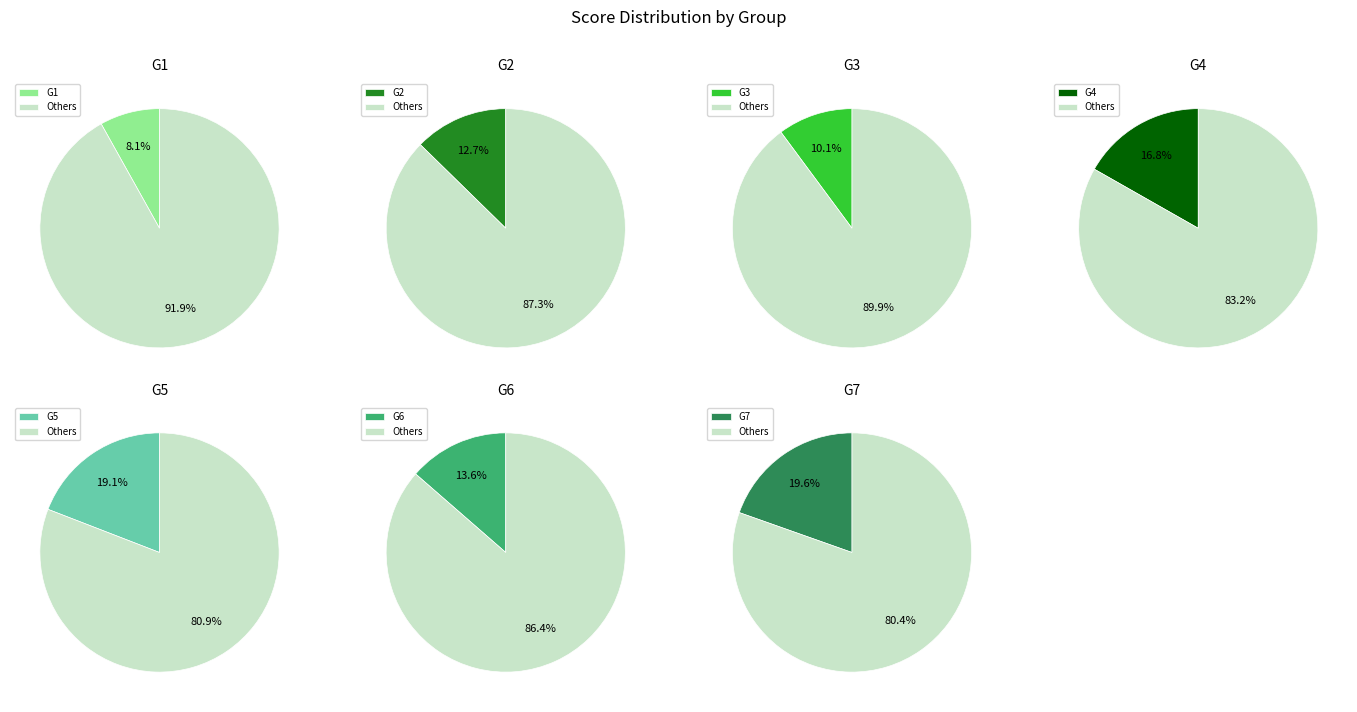

What percentage is the G1 slice, to the nearest percent?

8%